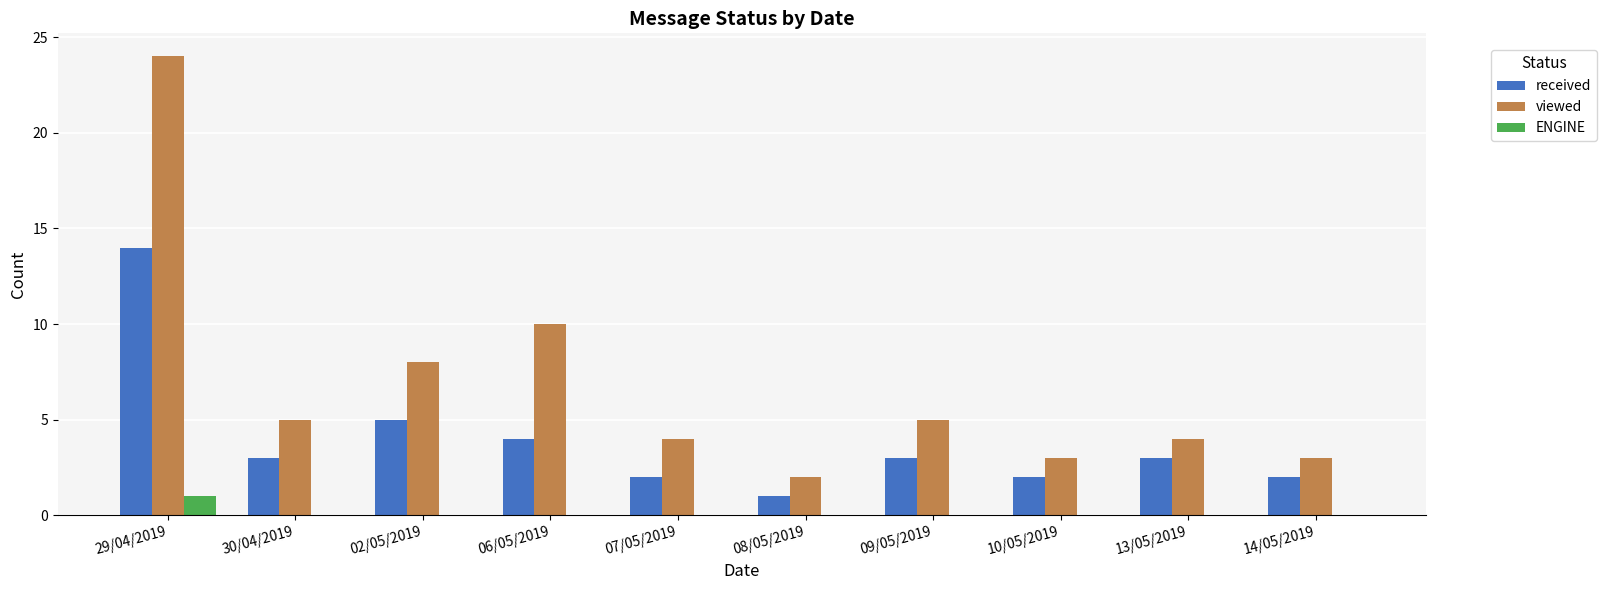

True or false: viewed has a value of 4 at 07/05/2019.

True